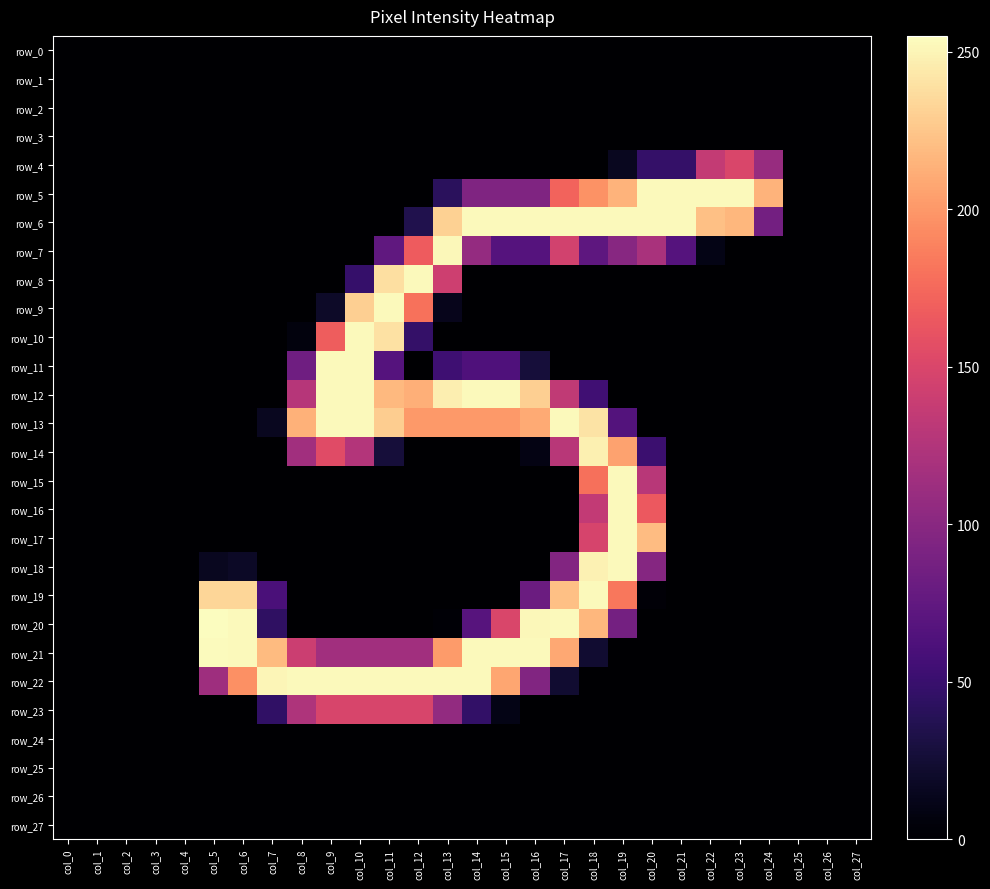

The row_9 series shows 19 at col_9. True or false?

True